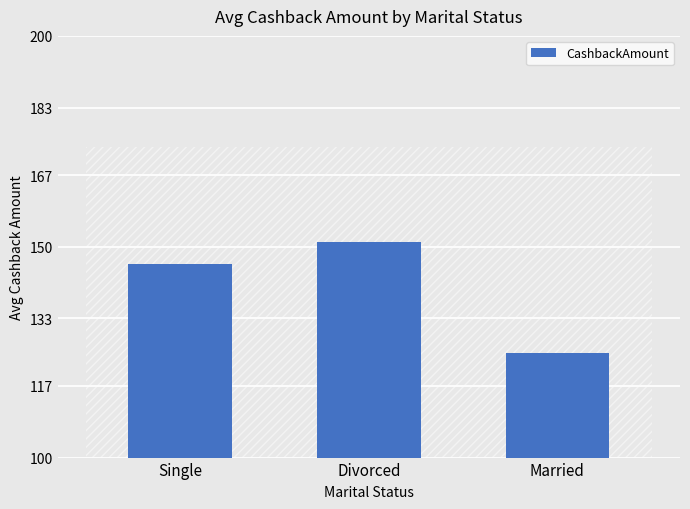

Is it true that the value at Divorced is 151.1?

True